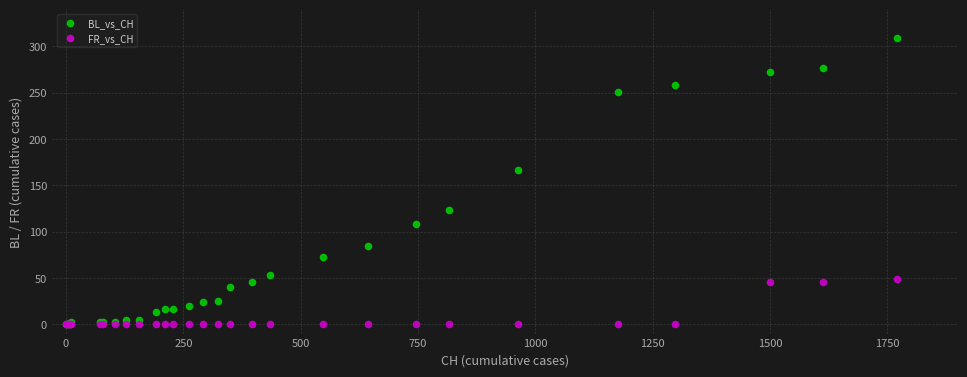

In the BL_vs_CH series, what Y value is closest to 154?

167